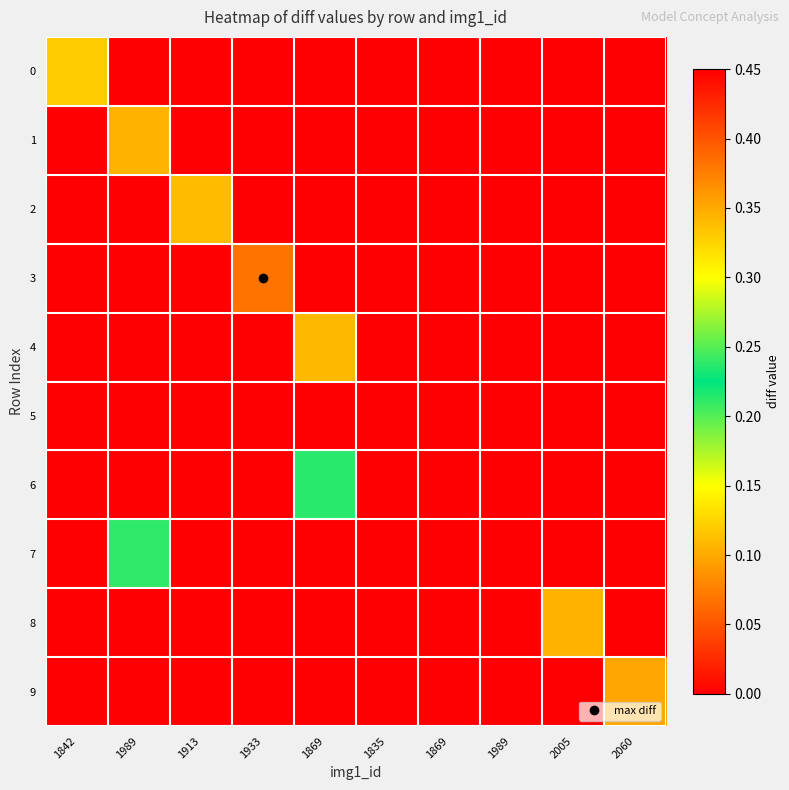

Which series has the largest range (max minus min)?

3